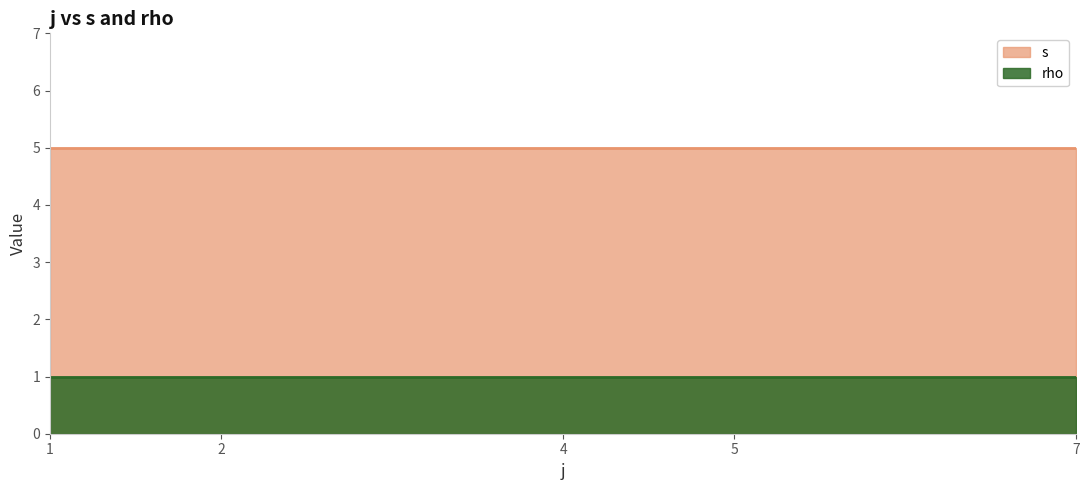

What is the greatest value displayed?

5